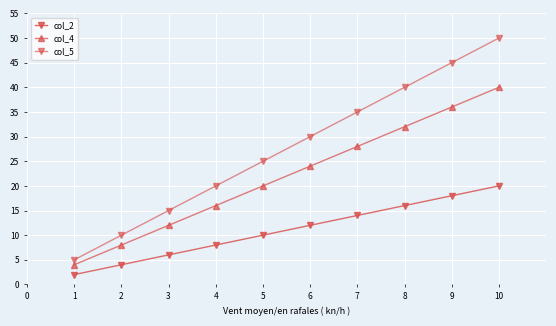

True or false: col_4 and col_5 cross at least once.

False